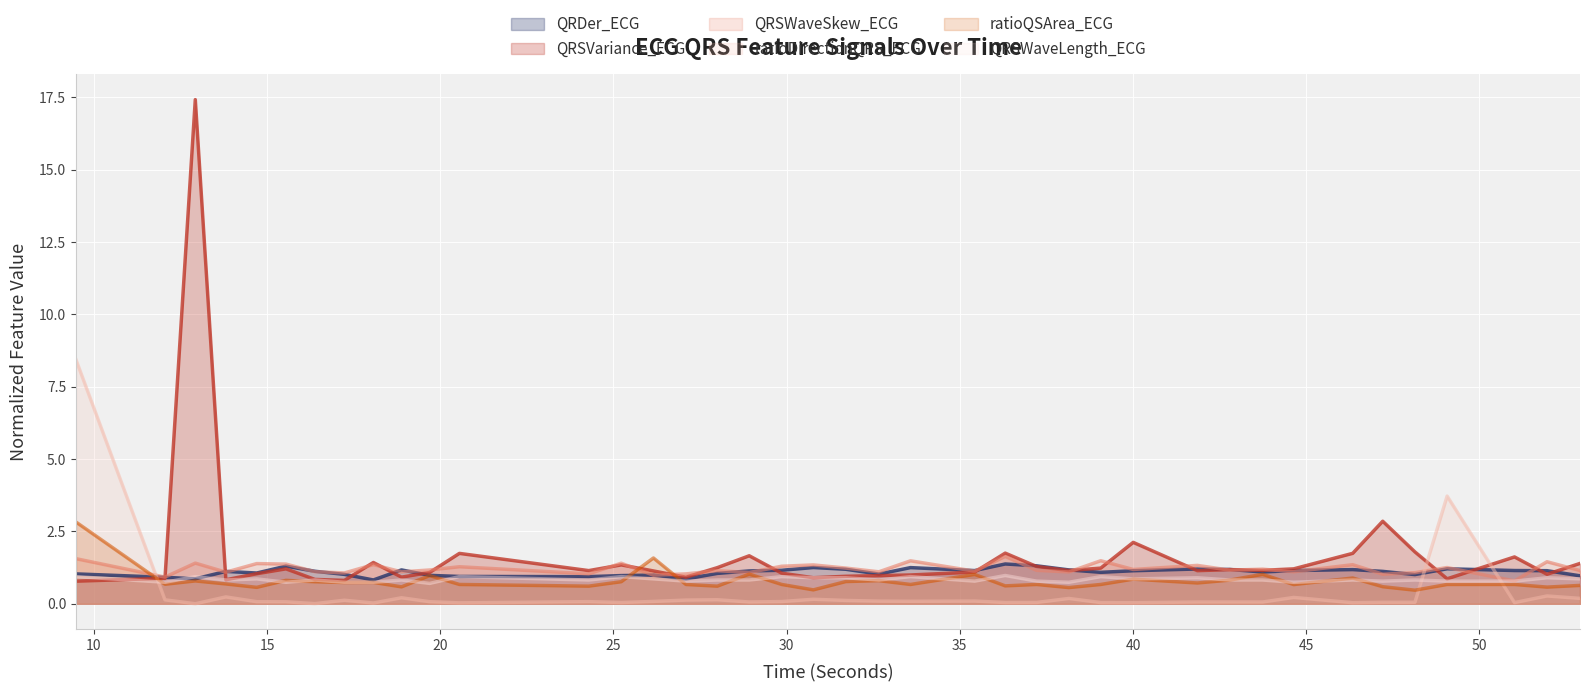

What are all the series names shown in the legend?

QRDer_ECG, QRSVariance_ECG, QRSWaveSkew_ECG, ratioDirectionQRS_ECG, ratioQSArea_ECG, QRSWaveLength_ECG